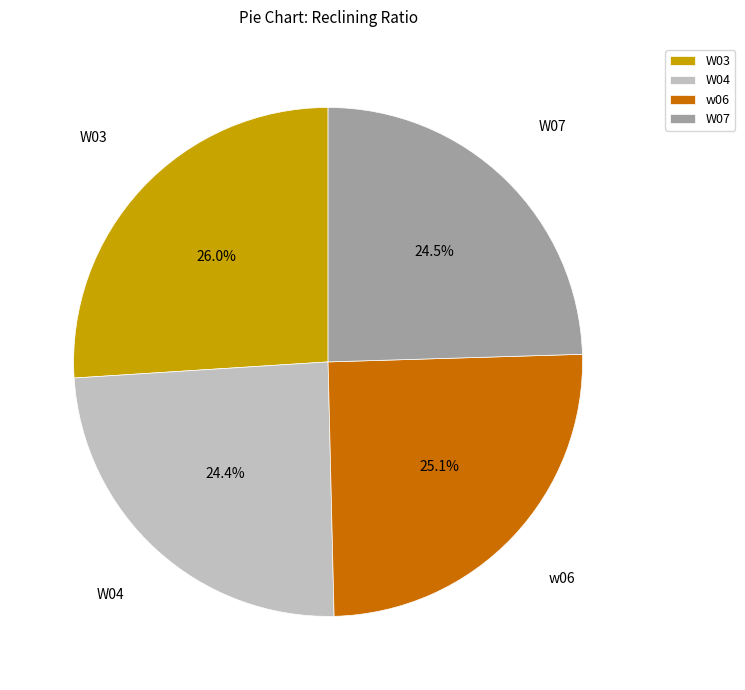

Between w06 and W07, which is larger?

w06